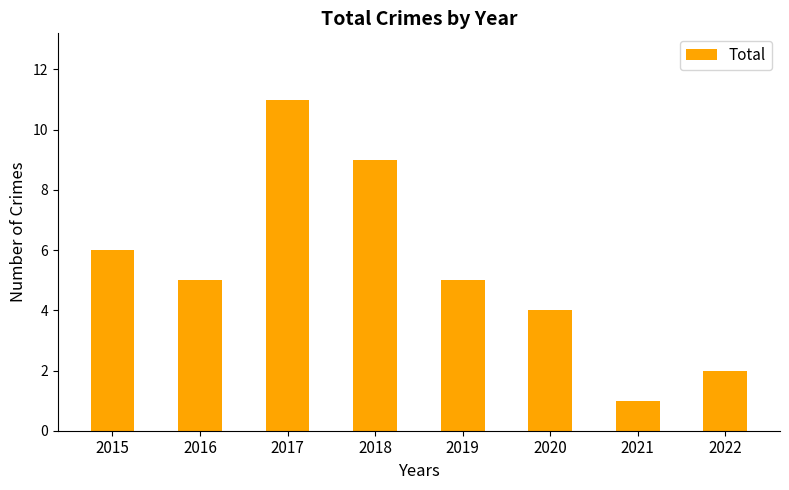

What is the difference between the values at 2022 and 2021?

1